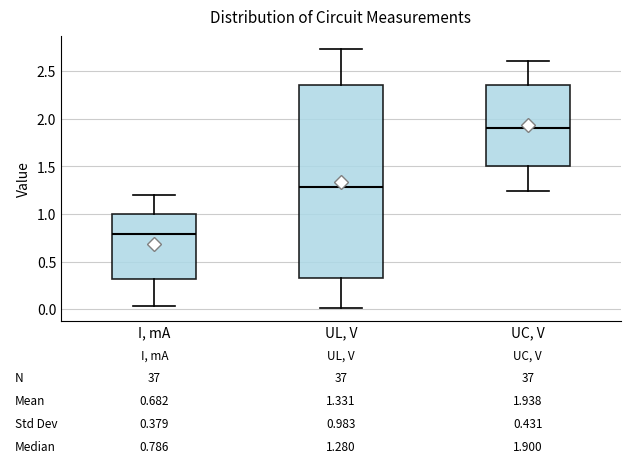

Comparing the boxes themselves (not the whiskers), which one is the tallest?

UL, V